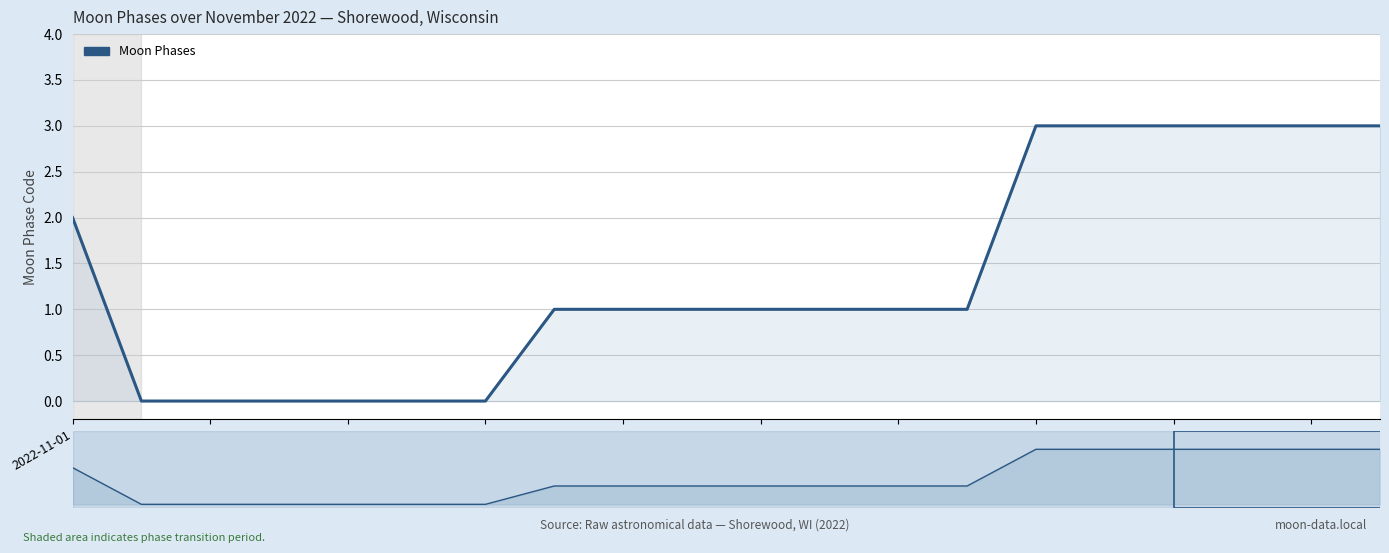

What is the ratio of the value at 2022-11-13 to the value at 2022-11-17?

0.3